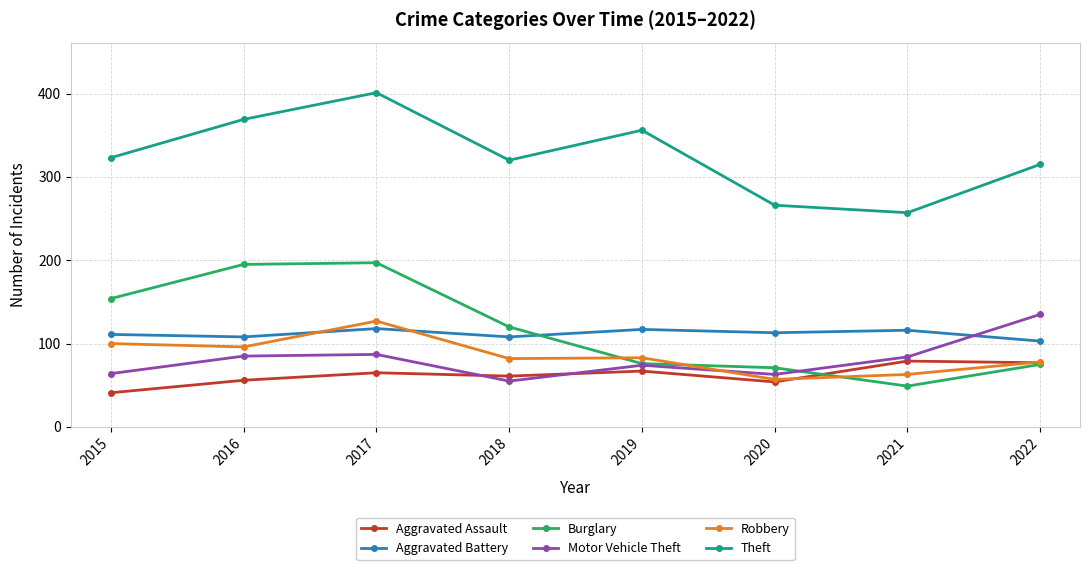

How many times do Motor Vehicle Theft and Aggravated Assault cross each other?

2